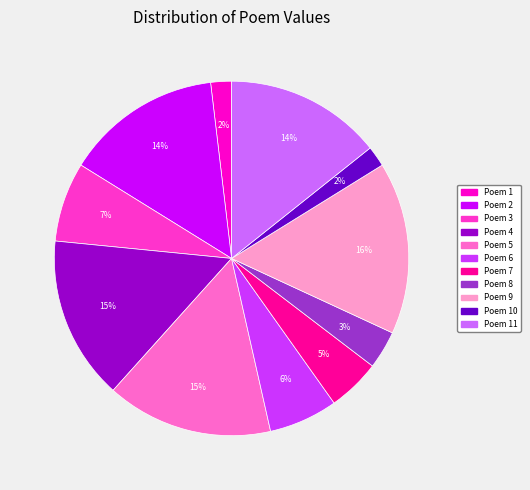

To the nearest percent, what is the difference between the largest and smallest slice percentages?

14%